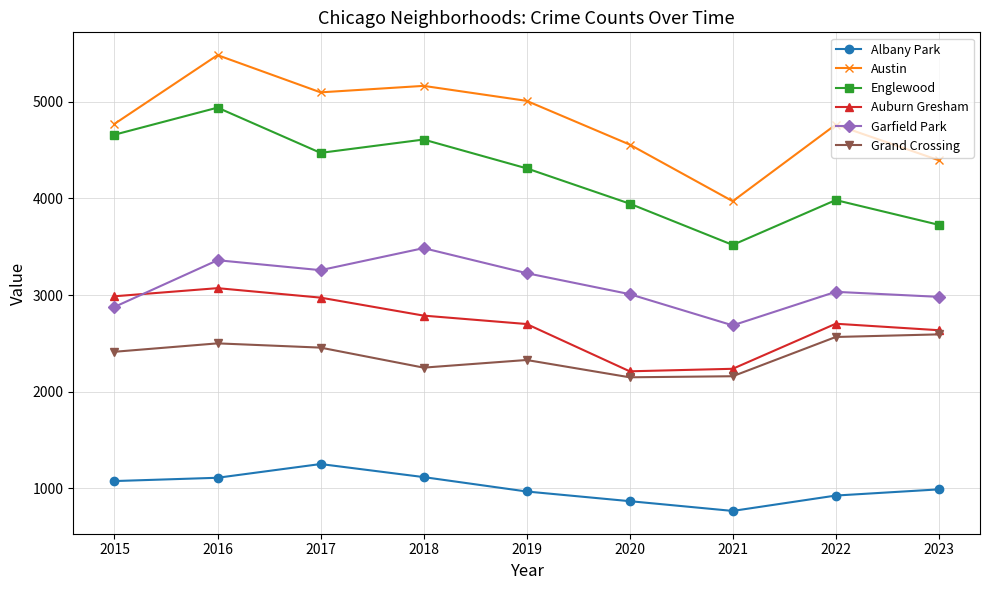

Does the chart have visible grid lines?

Yes